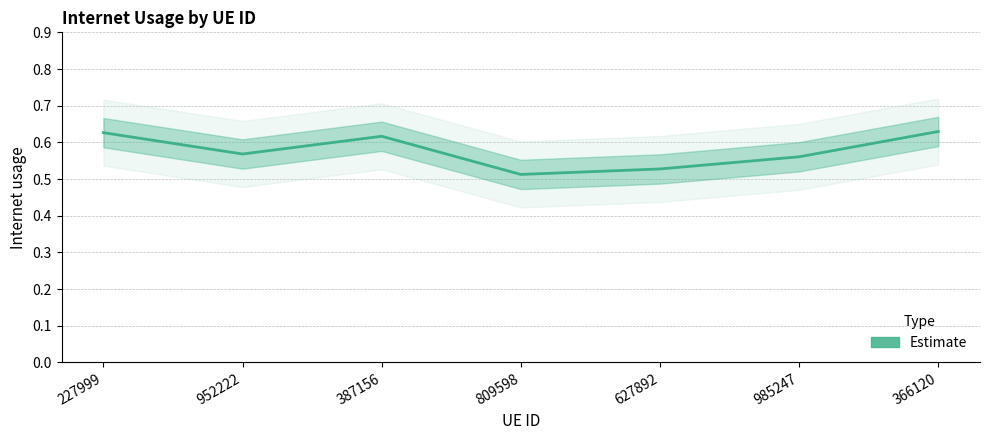

Read the value at 627892.

0.5